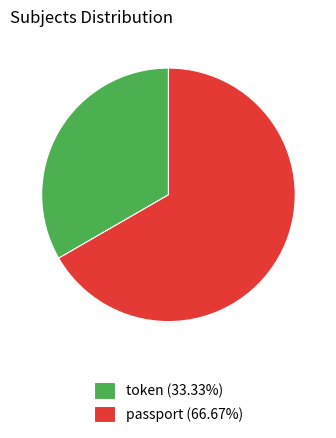

Approximately how many times larger is the value at token (33.33%) compared to passport (66.67%)?

0.5